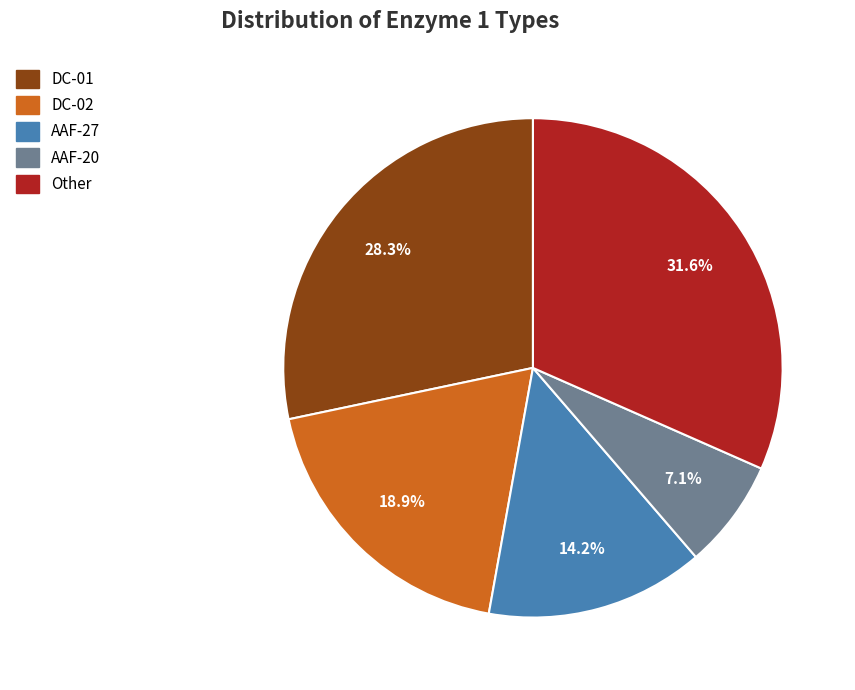

To the nearest percent, what percentage of the pie is AAF-20?

7%